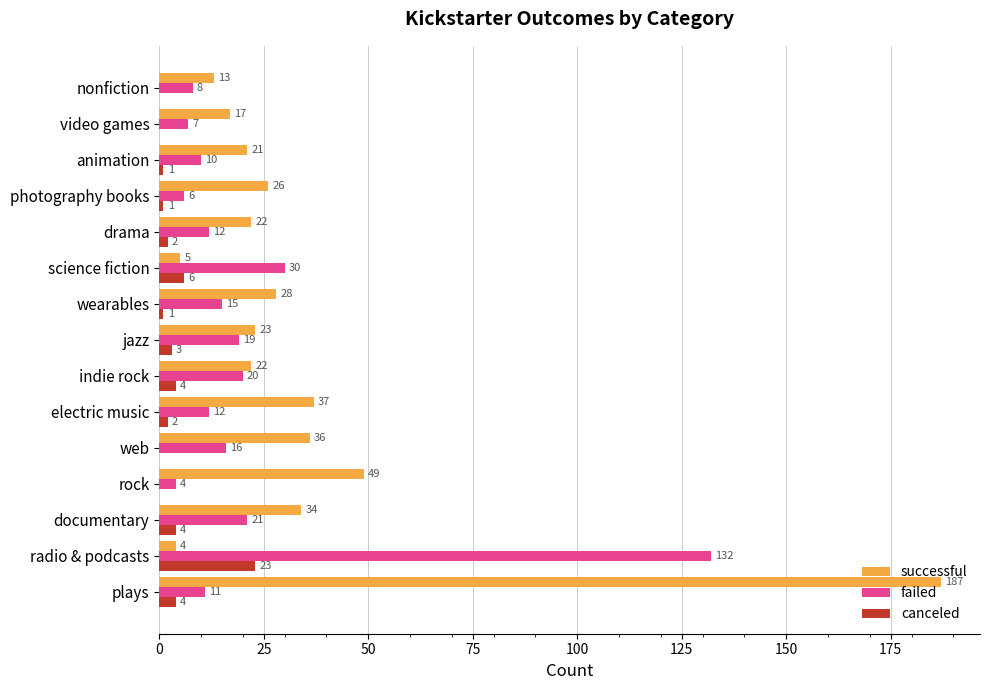

Where is failed nearest to the value 68?

science fiction